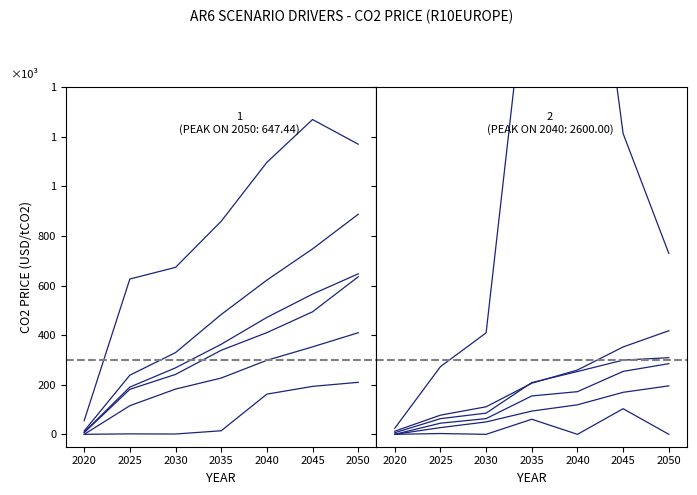

How many values in the median series exceed 154?

4